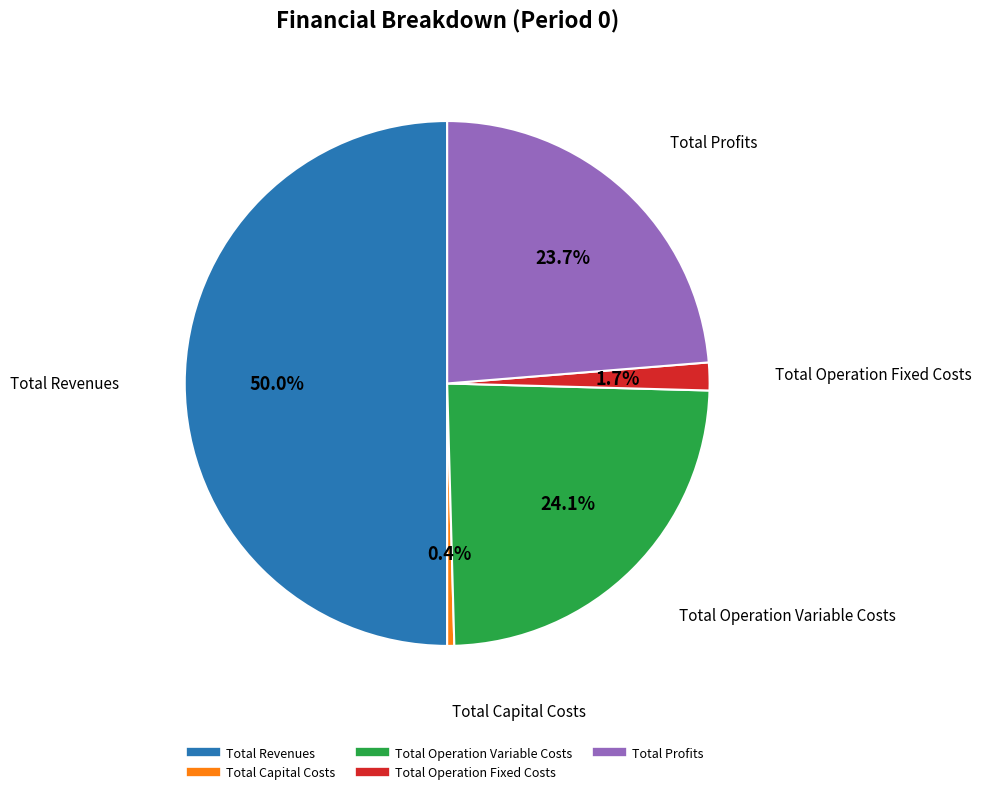

To the nearest percent, what is the combined percentage of Total Profits and Total Operation Fixed Costs?

25%